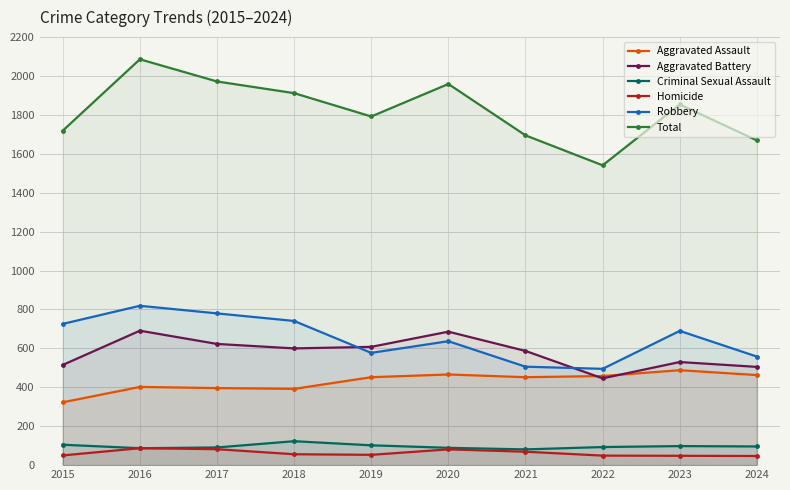

Which category has the lowest value across all series?

2024